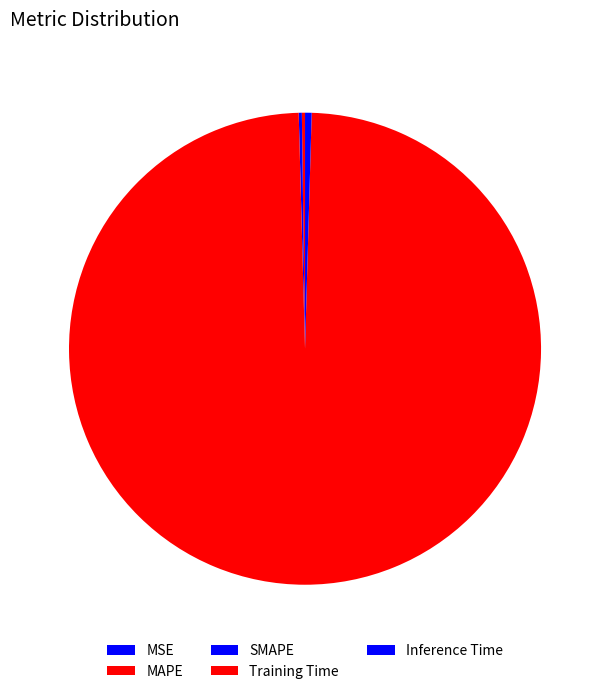

To the nearest percent, what is the difference between the largest and smallest slice percentages?

99%